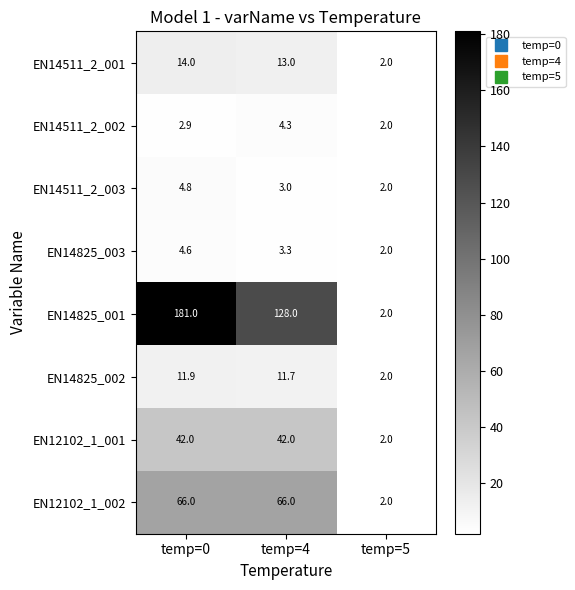

Which series has the largest total across all categories?

EN14825_001